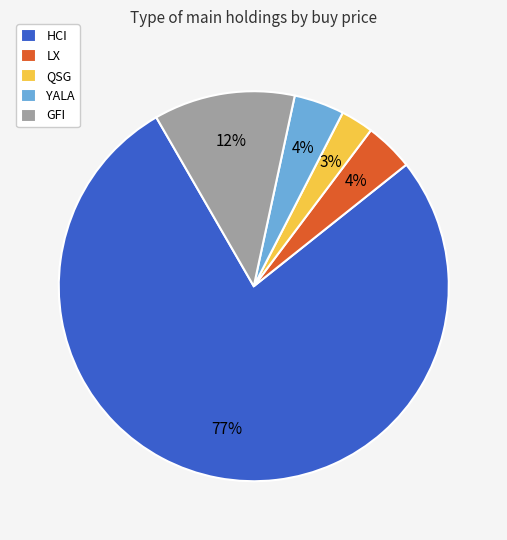

Which slice is the smallest?

QSG